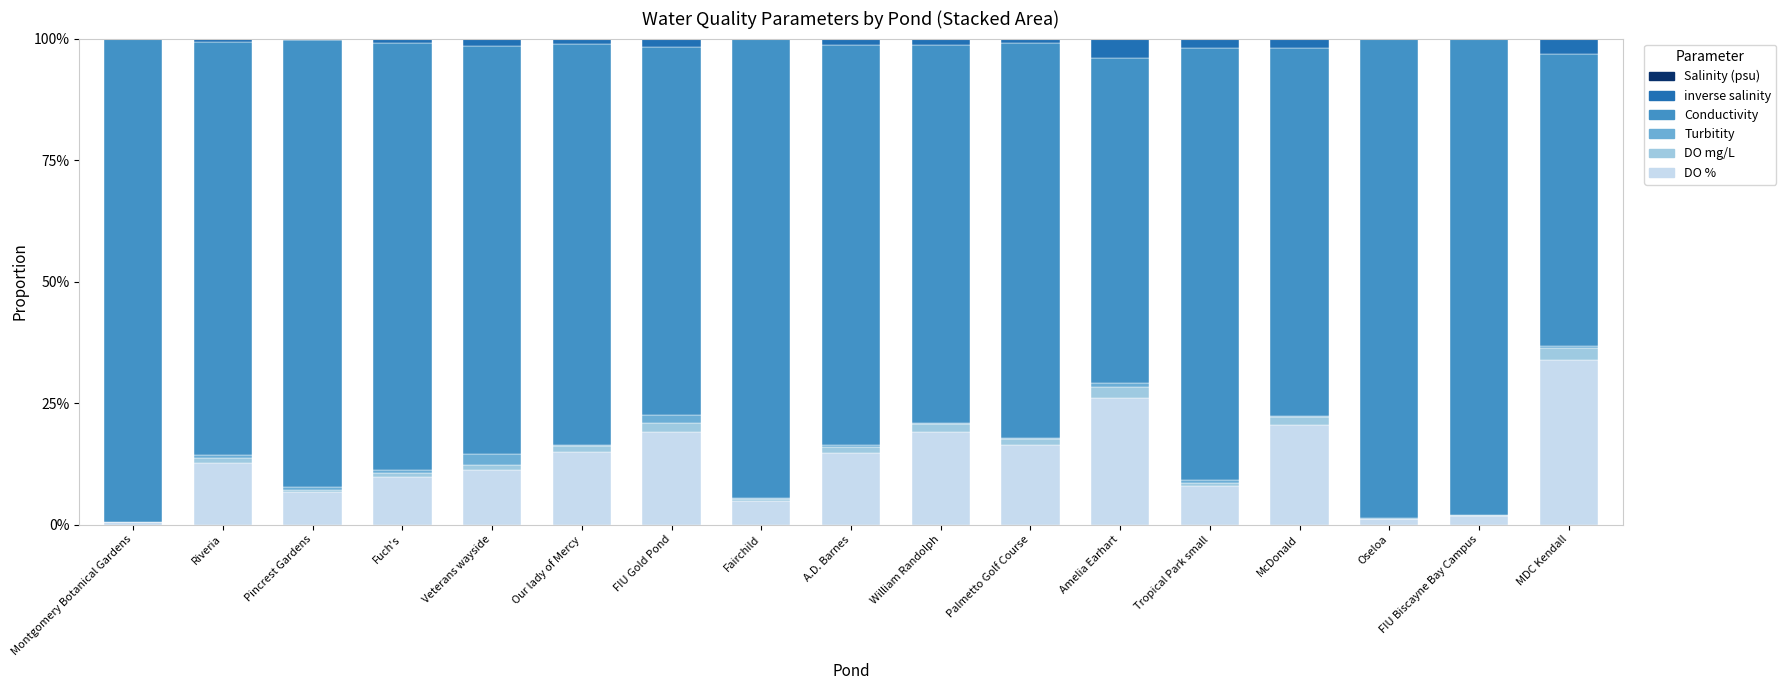

The DO mg/L series shows 0.0 at Oseloa. True or false?

True